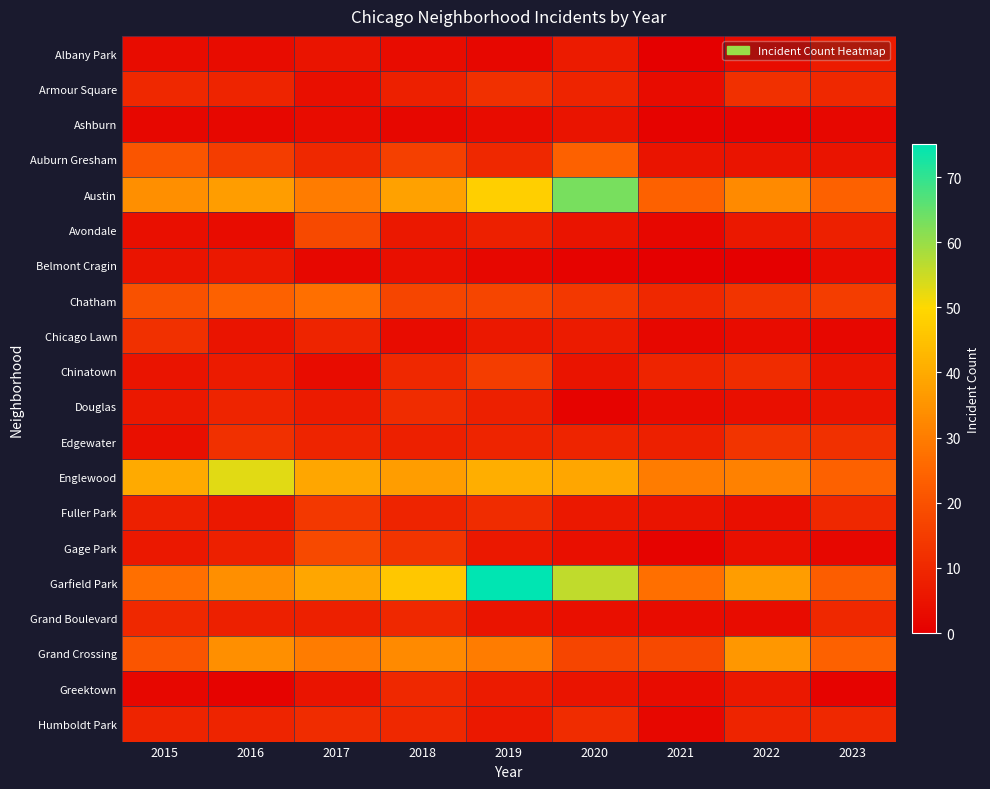

At which category does the chart reach its peak across all series?

2019